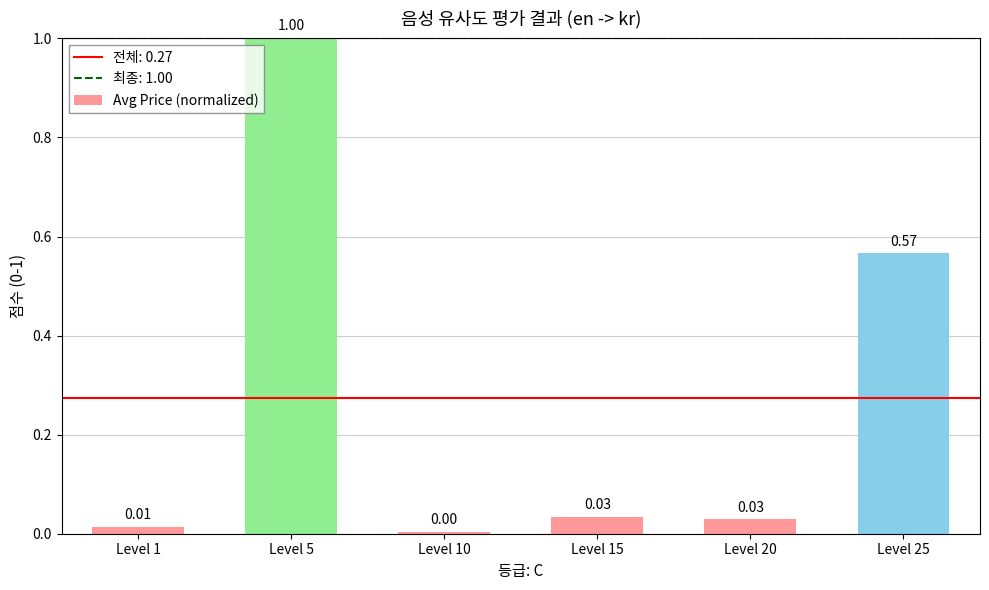

Which label corresponds to the largest value in the chart?

Level 5